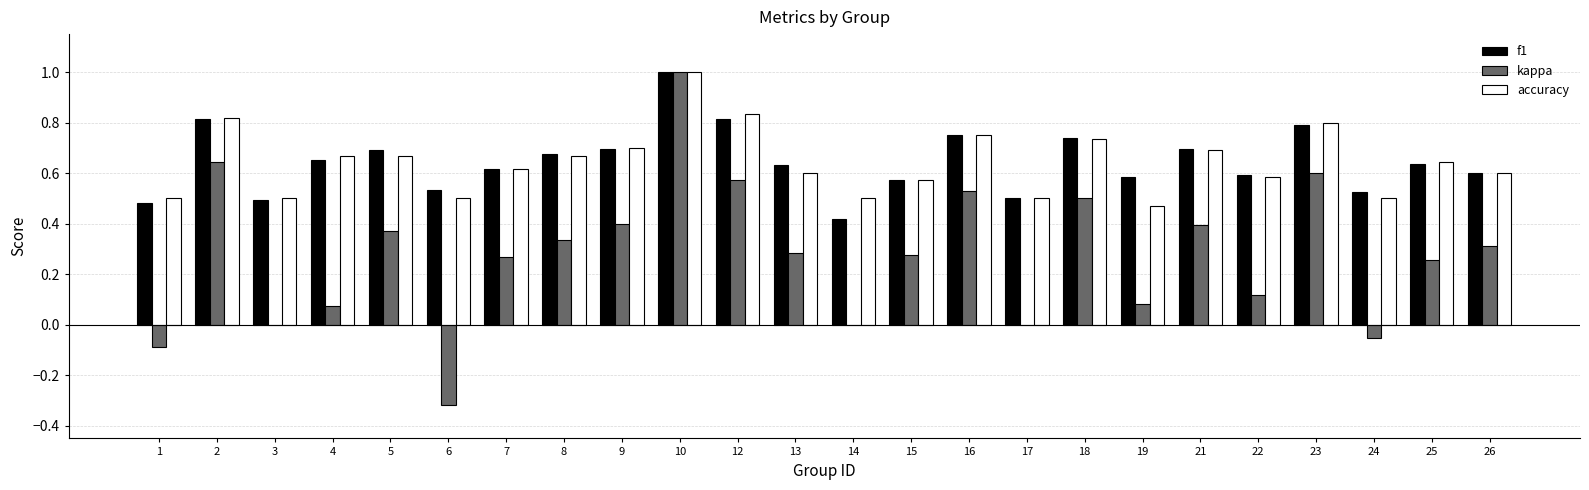

Where does the kappa series first go above 0?

2